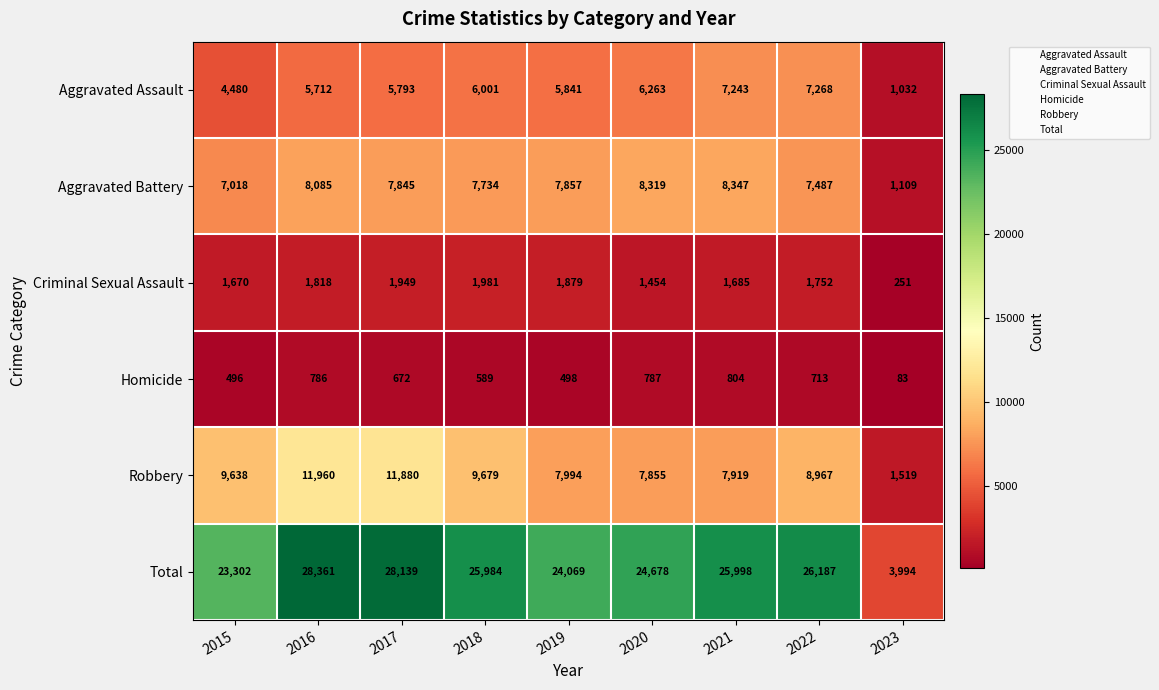

The value of Homicide at 2016 is 786. True or false?

True